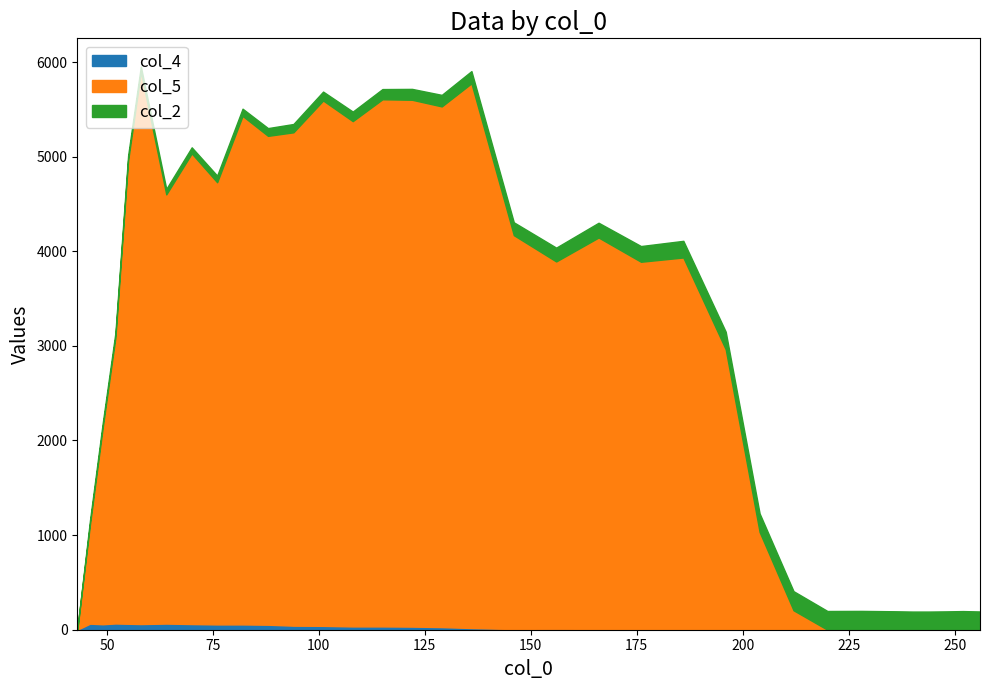

Reading left to right, what are all the values shown in this chart?

col_2: 43=0.0	46=43.0	49=46.0	52=49.0	55=52.0	58=55.0	64=58.0	70=64.0	76=70.0	82=76.0	88=82.0	94=88.0	101=94.0	108=101.0	115=108.0	122=115.0	129=122.0	136=129.0	146=136.0	156=146.0	166=156.0	176=166.0	186=176.0	196=186.0	204=196.0	212=202.0	220=198.0	228=199.0	236=195.0	240=192.0	244=192.0	248=194.0	252=197.0	256=193.0
col_5: 43=0.0	46=1050.3	49=2079.7	52=3024.0	55=4898.6	58=5837.6	64=4536.0	70=4974.3	76=4673.3	82=5374.7	88=5166.5	94=5213.9	101=5552.4	108=5340.1	115=5571.0	122=5567.9	129=5502.6	136=5757.0	146=4163.0	156=3888.1	166=4145.3	176=3889.0	186=3934.1	196=2963.6	204=1033.2	212=205.5	220=0.0	228=0.0	236=0.0	240=0.0	244=0.0	248=0.0	252=0.0	256=0.0
col_4: 43=0.0	46=64.0	49=58.0	52=66.0	55=63.0	58=60.0	64=65.0	70=60.0	76=56.0	82=56.0	88=53.0	94=43.0	101=41.0	108=35.0	115=35.0	122=33.0	129=28.0	136=18.0	146=7.0	156=4.0	166=0.0	176=0.0	186=0.0	196=0.0	204=0.0	212=0.0	220=0.0	228=0.0	236=0.0	240=0.0	244=0.0	248=0.0	252=0.0	256=0.0